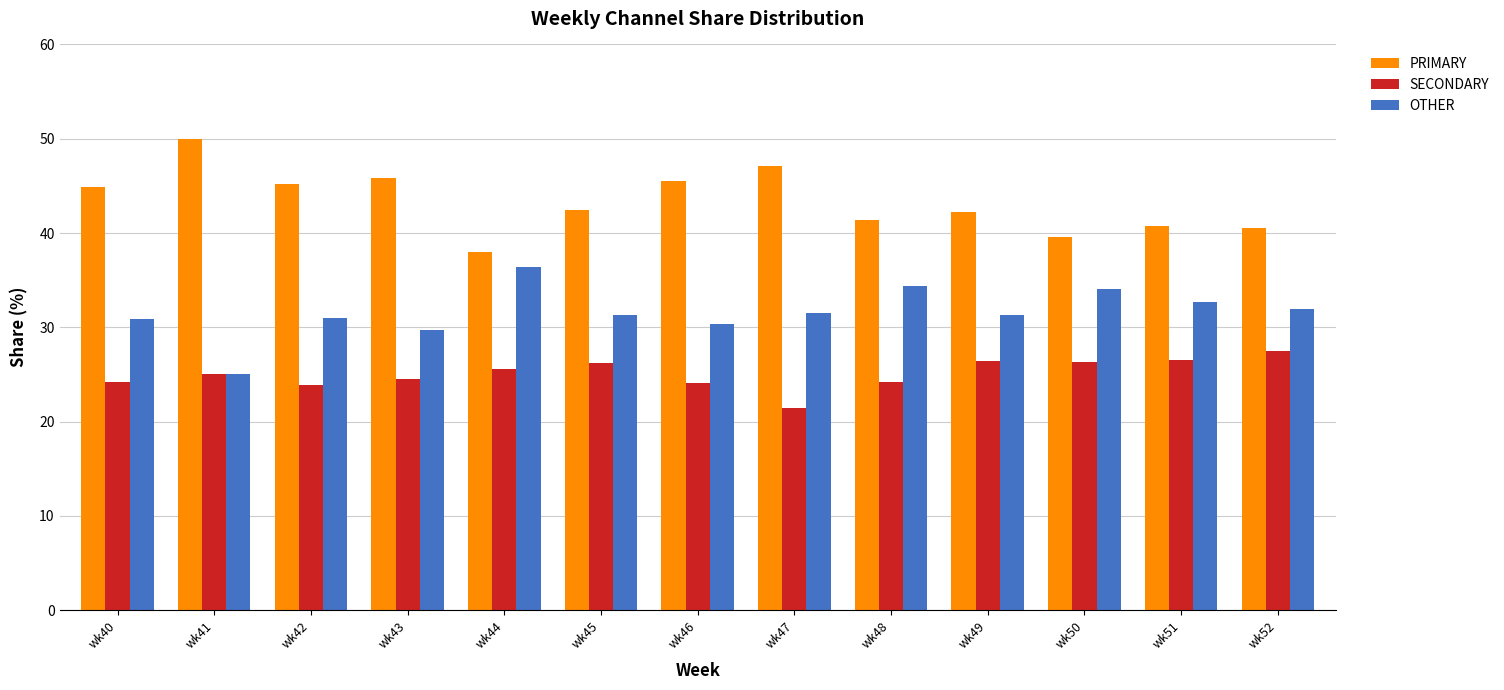

At wk40, list the series in order from smallest to largest.

SECONDARY, OTHER, PRIMARY